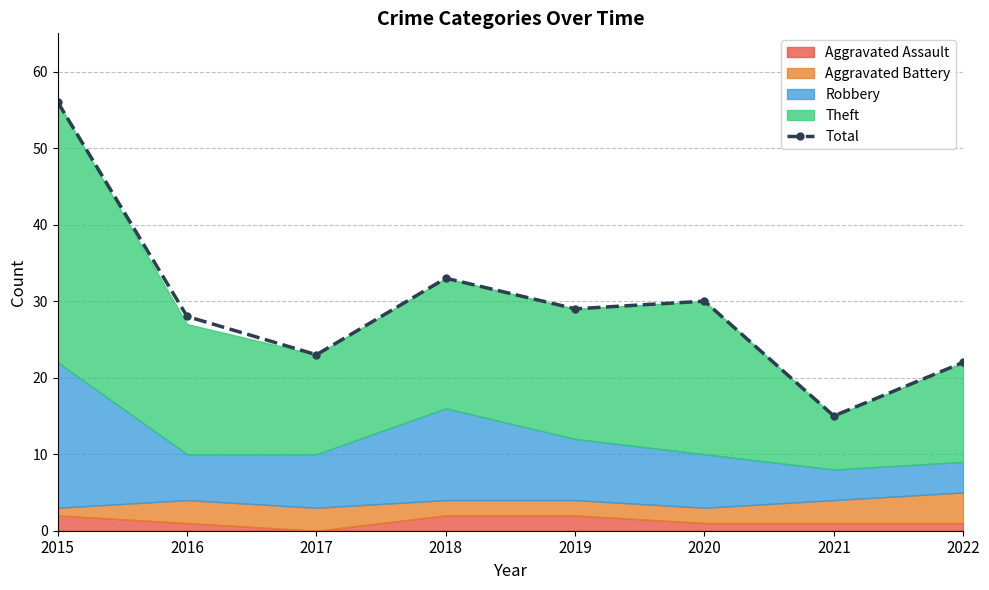

What is the greatest value displayed?

56